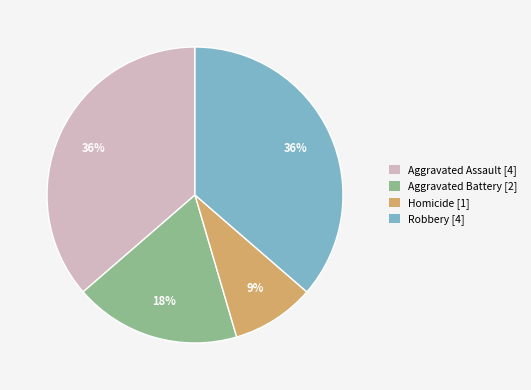

Count the number of slices in the pie.

4